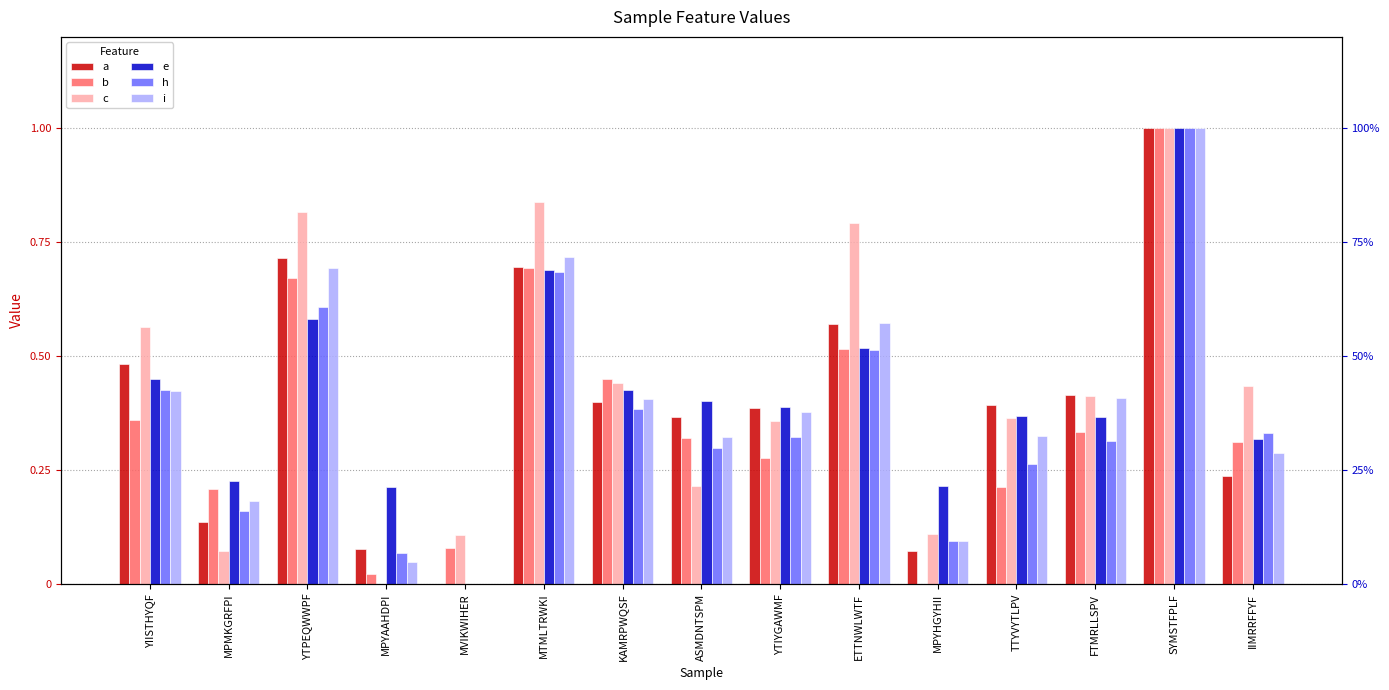

Is it true that e equals 0.7 at MTMLTRWKI?

True